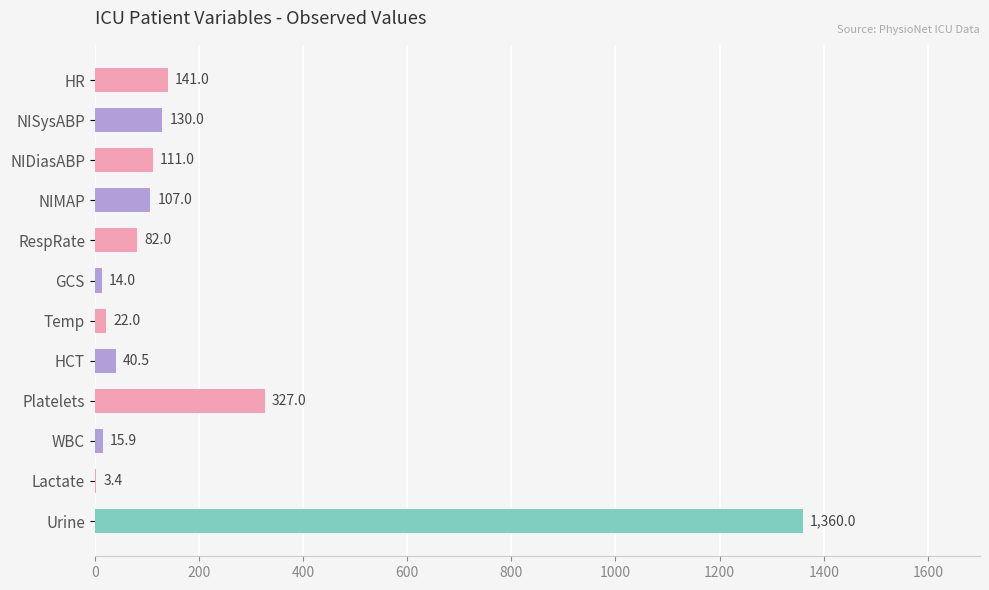

The value at Lactate is 3.4. True or false?

True